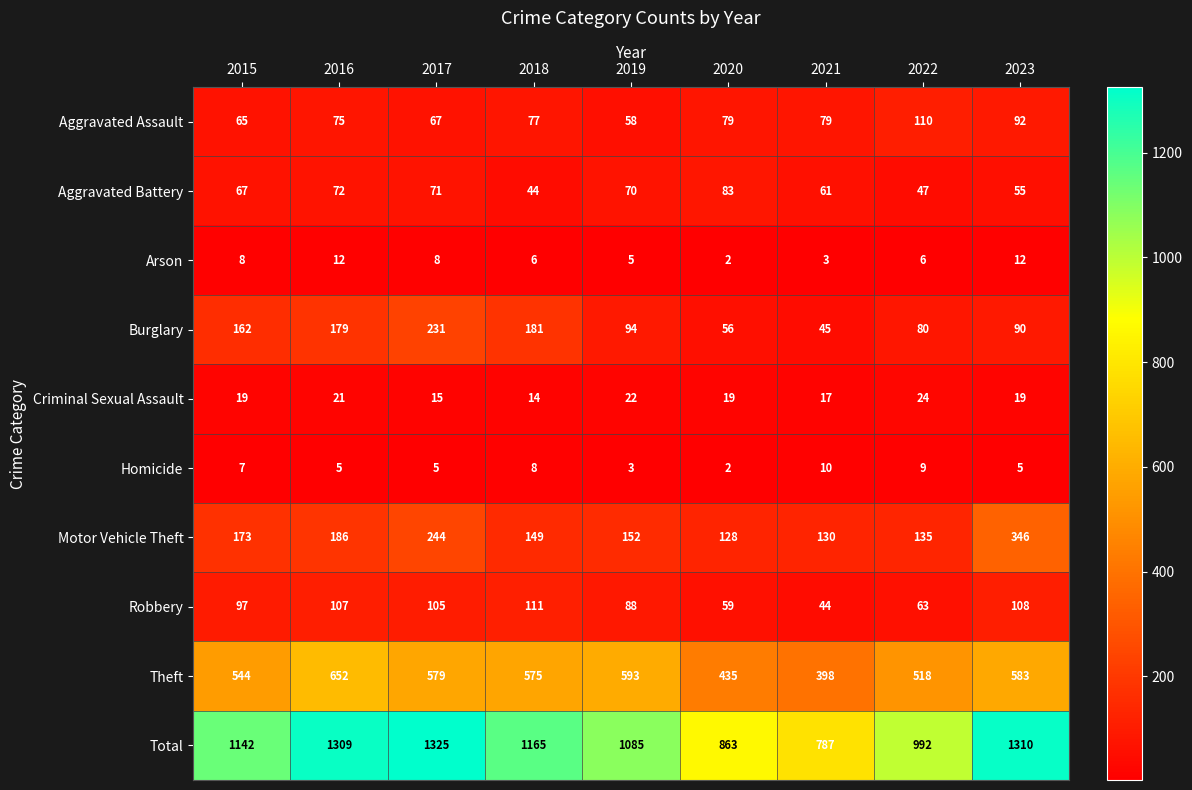

What is the difference between the Aggravated Battery values at 2022 and 2017?

24